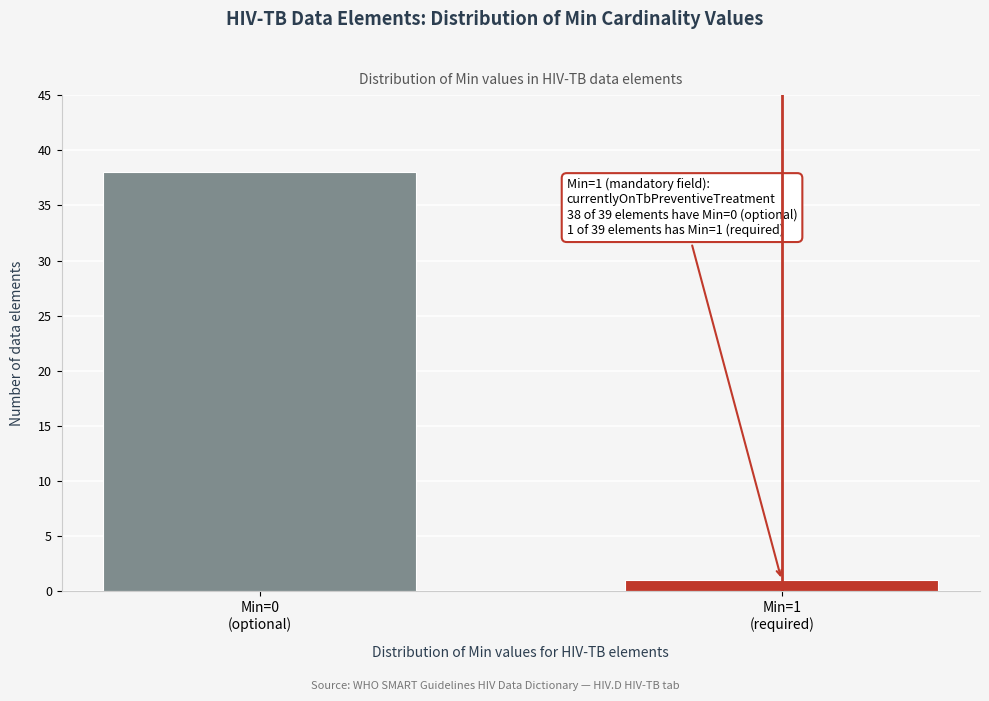

Reading left to right, transcribe all the data shown in this chart.

38	1